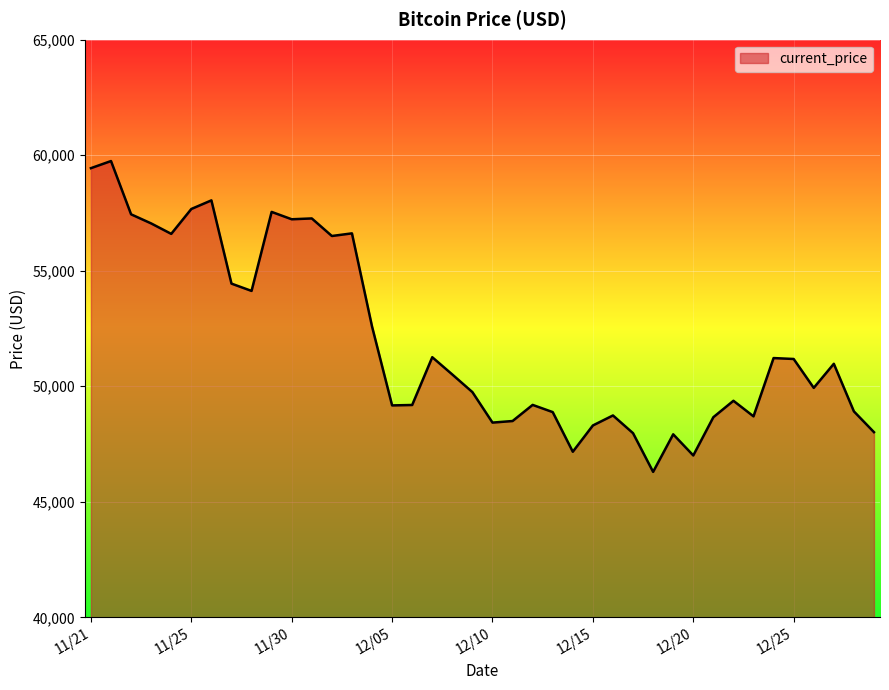

How many lines are shown in the chart?

1